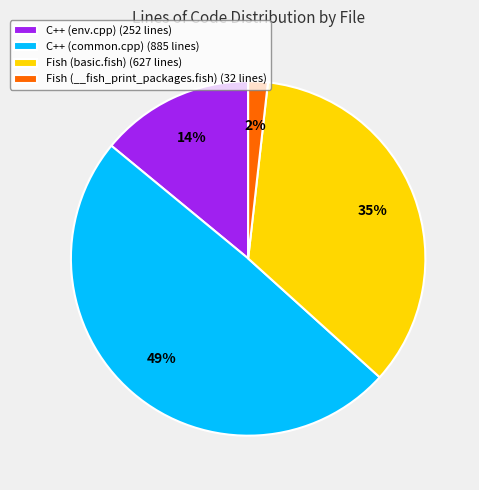

To the nearest percent, what is the average slice percentage?

25%